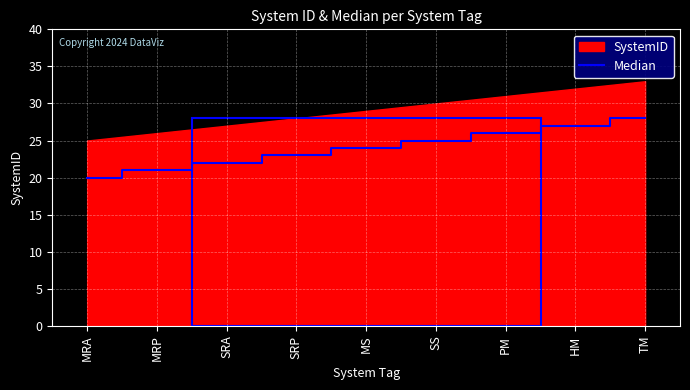

Count the number of categories in the chart.

9